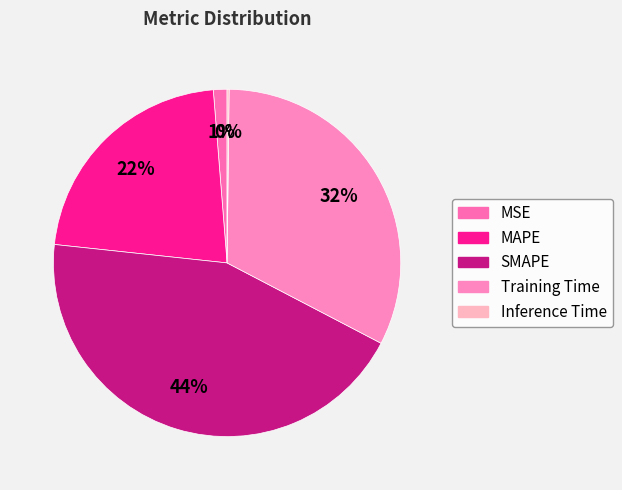

What is the largest slice in the pie chart?

SMAPE